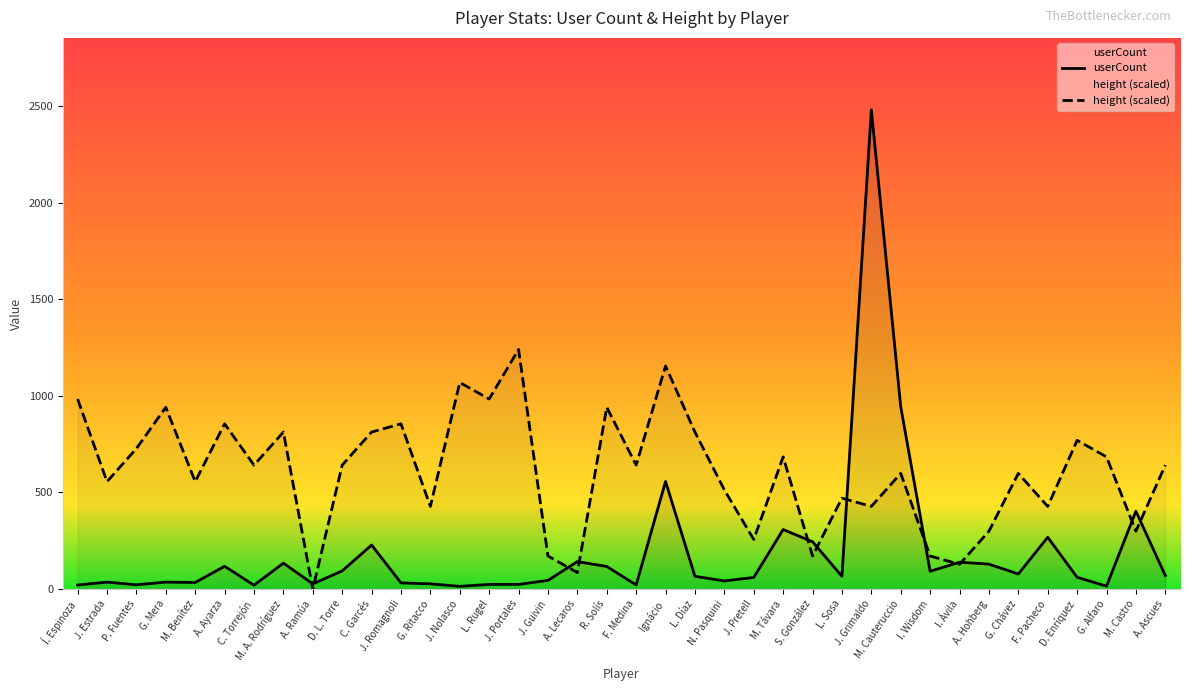

Is it true that height equals 171.1 at J. Guivin?

True